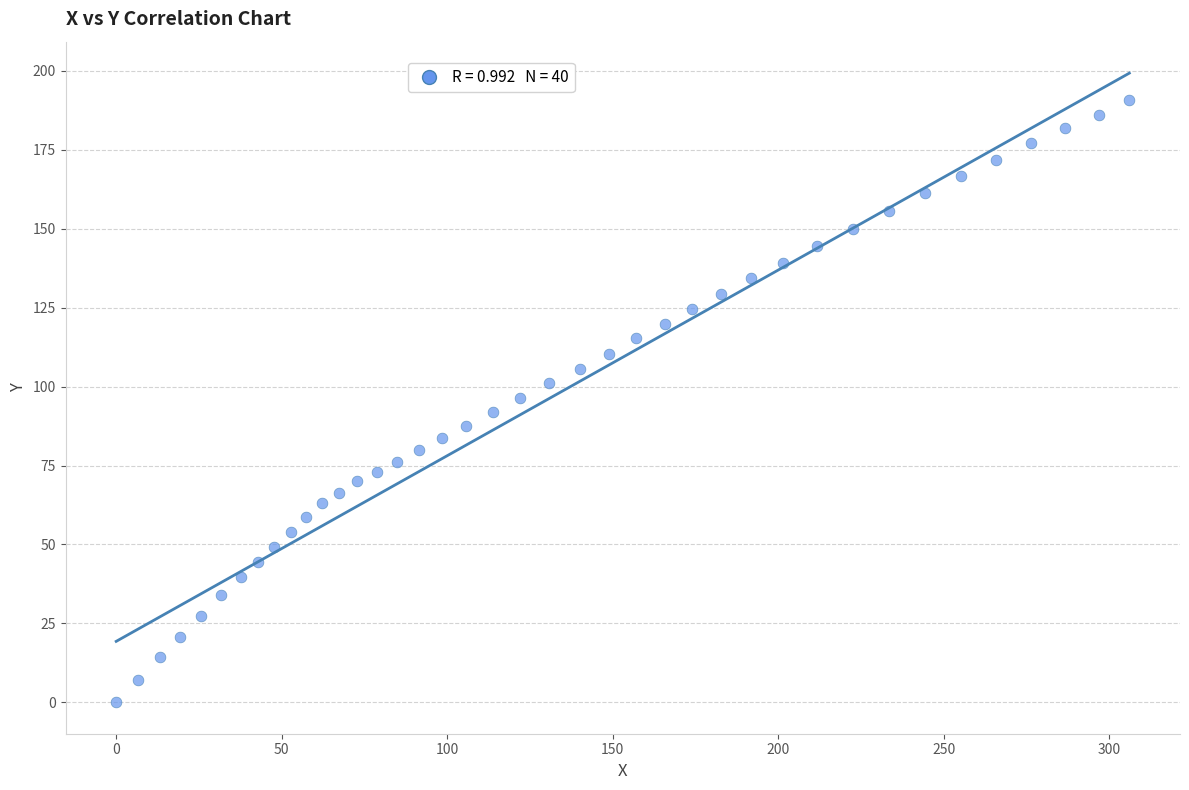

What is the range of X values (max minus min)?

306.1